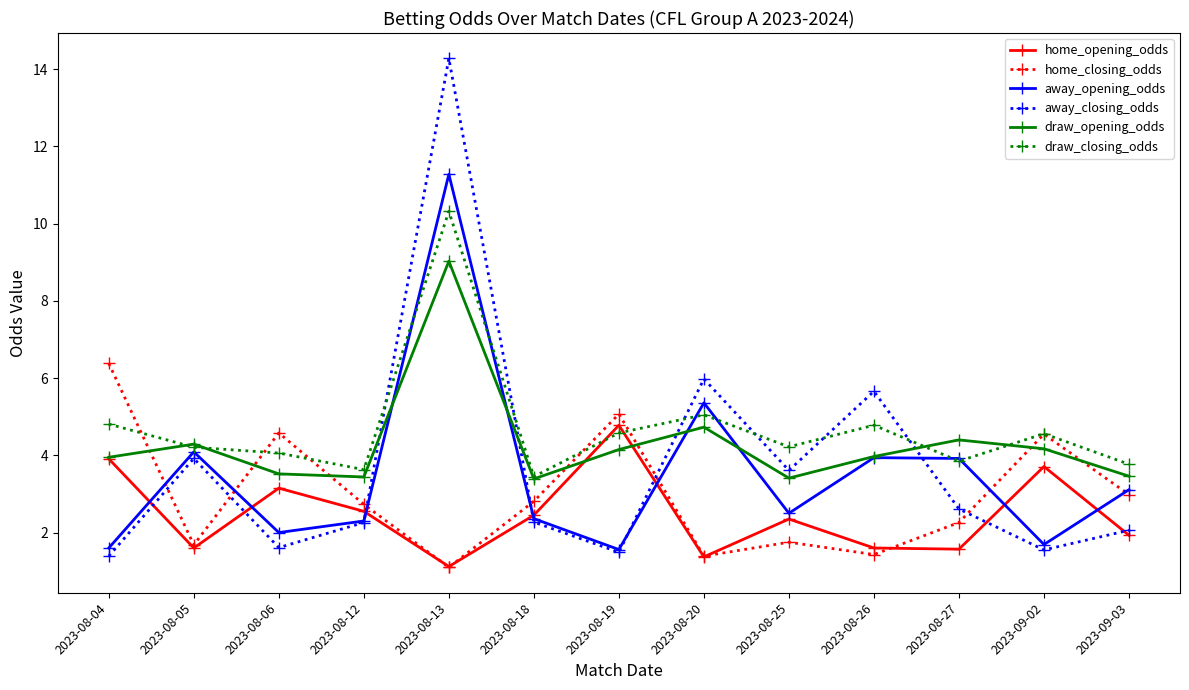

What is the value of the away_closing_odds point at the 2nd from the left?

3.9